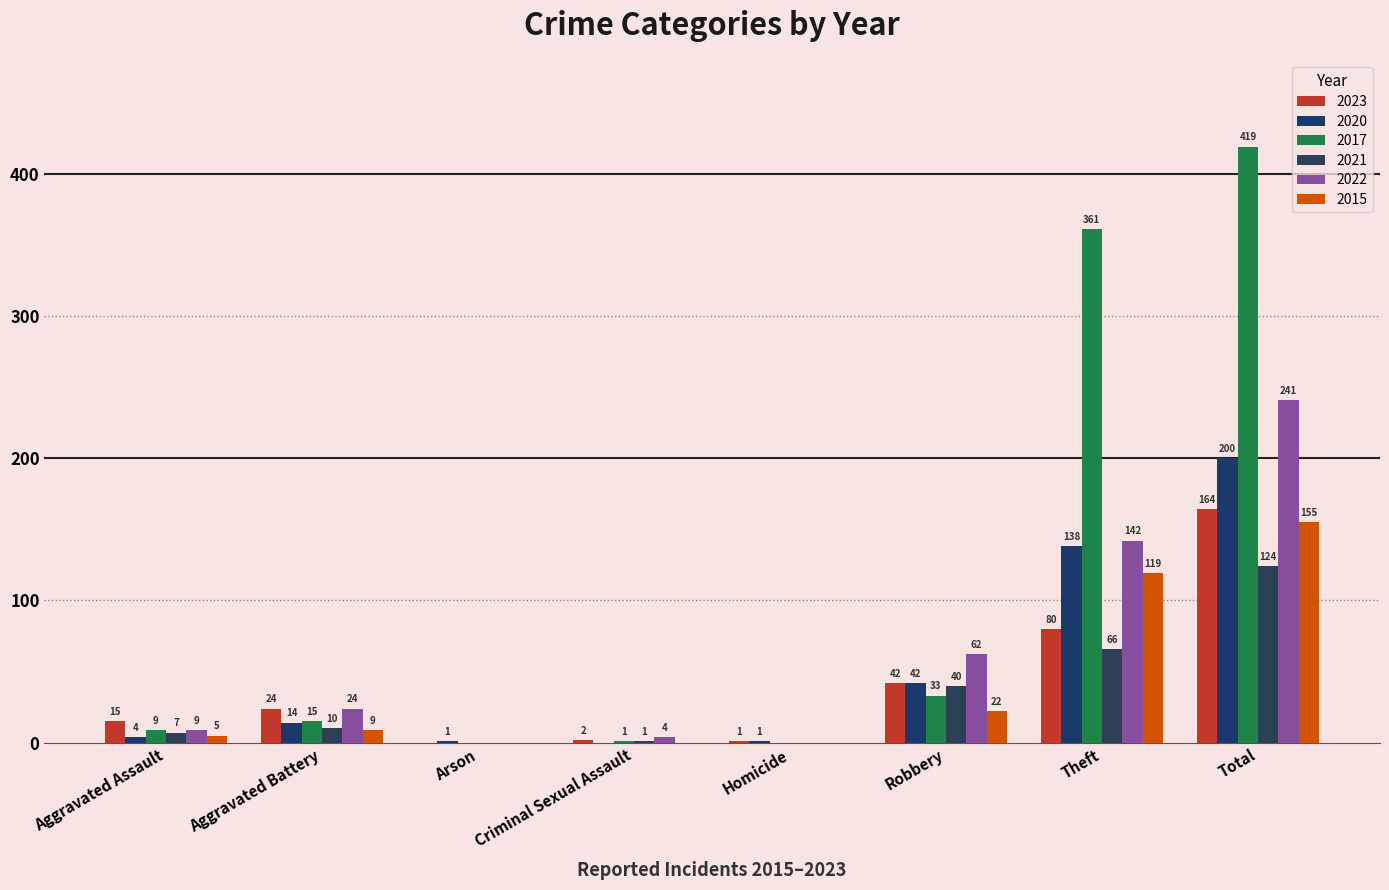

What are all the series names shown in the legend?

2023, 2020, 2017, 2021, 2022, 2015